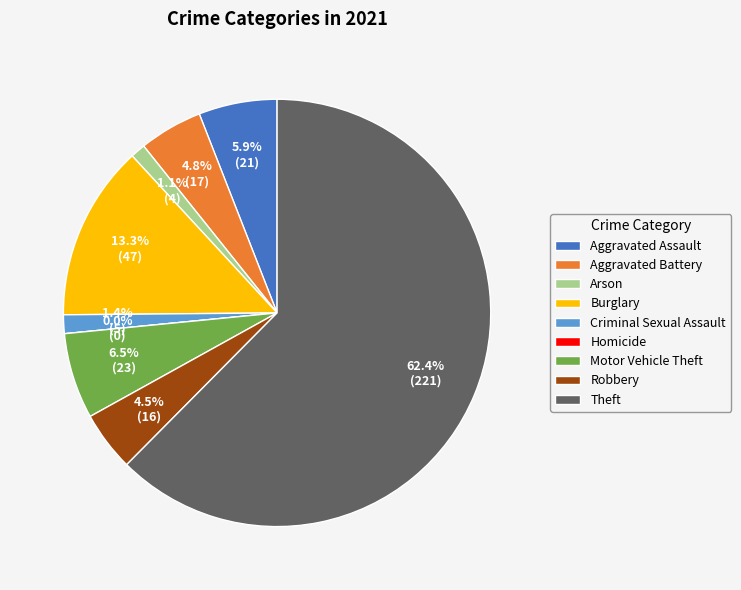

Is the sum of Homicide and Robbery greater than half?

No